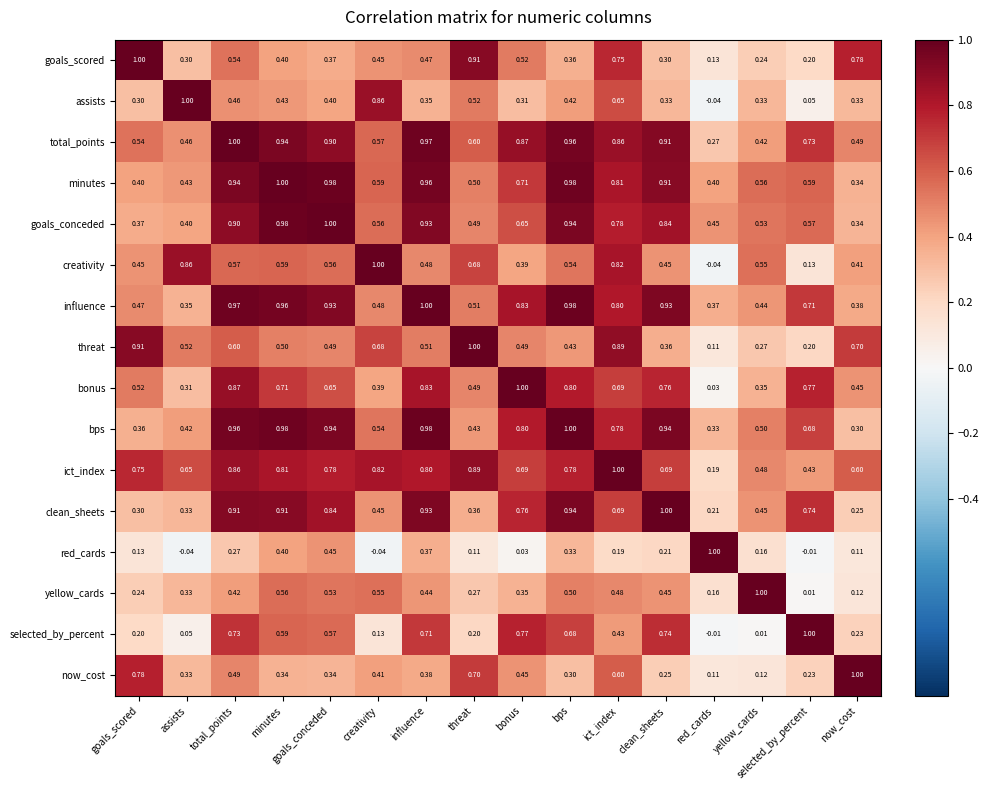

At bonus, list the series in order from largest to smallest.

bonus, total_points, influence, bps, selected_by_percent, clean_sheets, minutes, ict_index, goals_conceded, goals_scored, threat, now_cost, creativity, yellow_cards, assists, red_cards